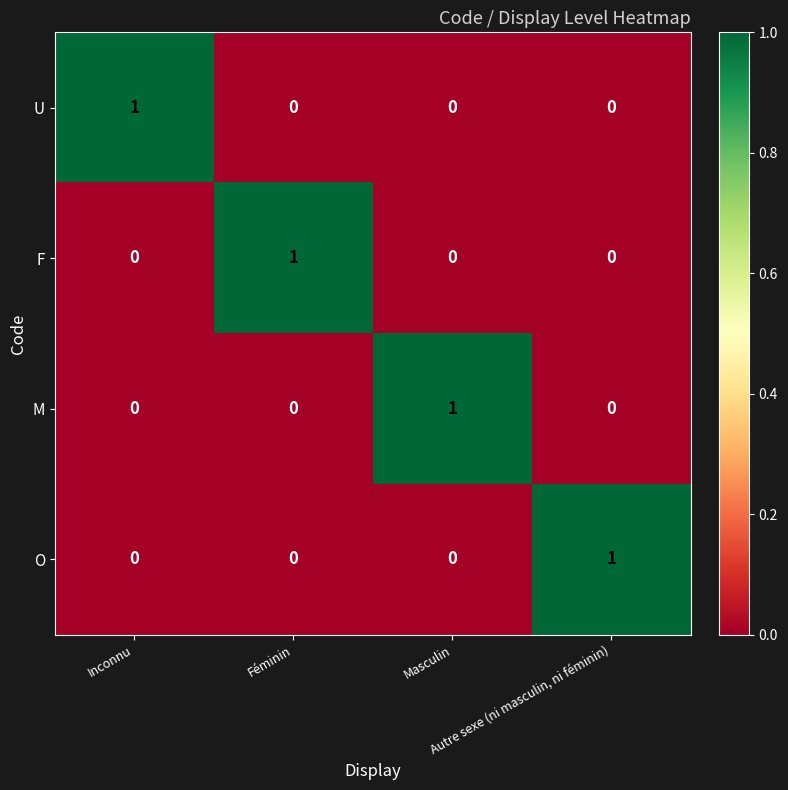

Count the M values in the range 0 to 1.

4